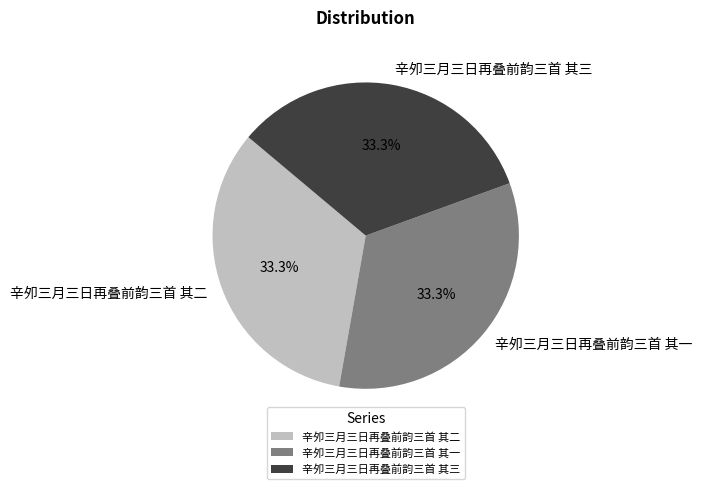

Approximately how many times larger is the value at 辛夘三月三日再叠前韵三首 其三 compared to 辛夘三月三日再叠前韵三首 其二?

1.0